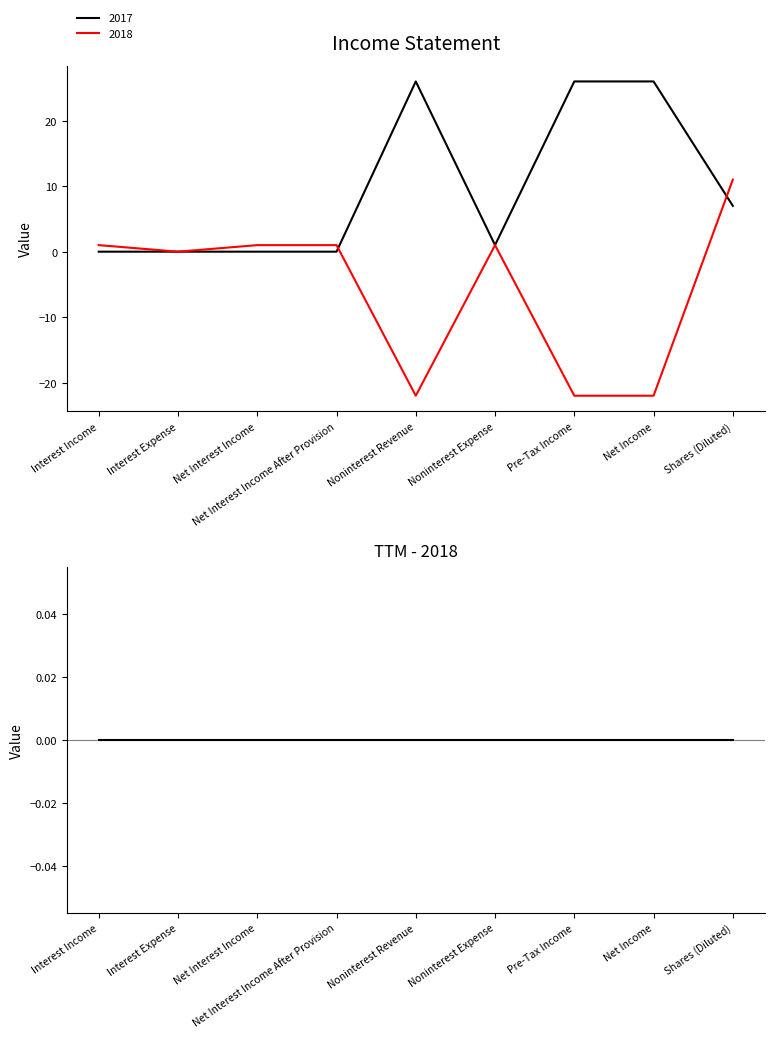

The value at Interest Expense is -21. True or false?

False